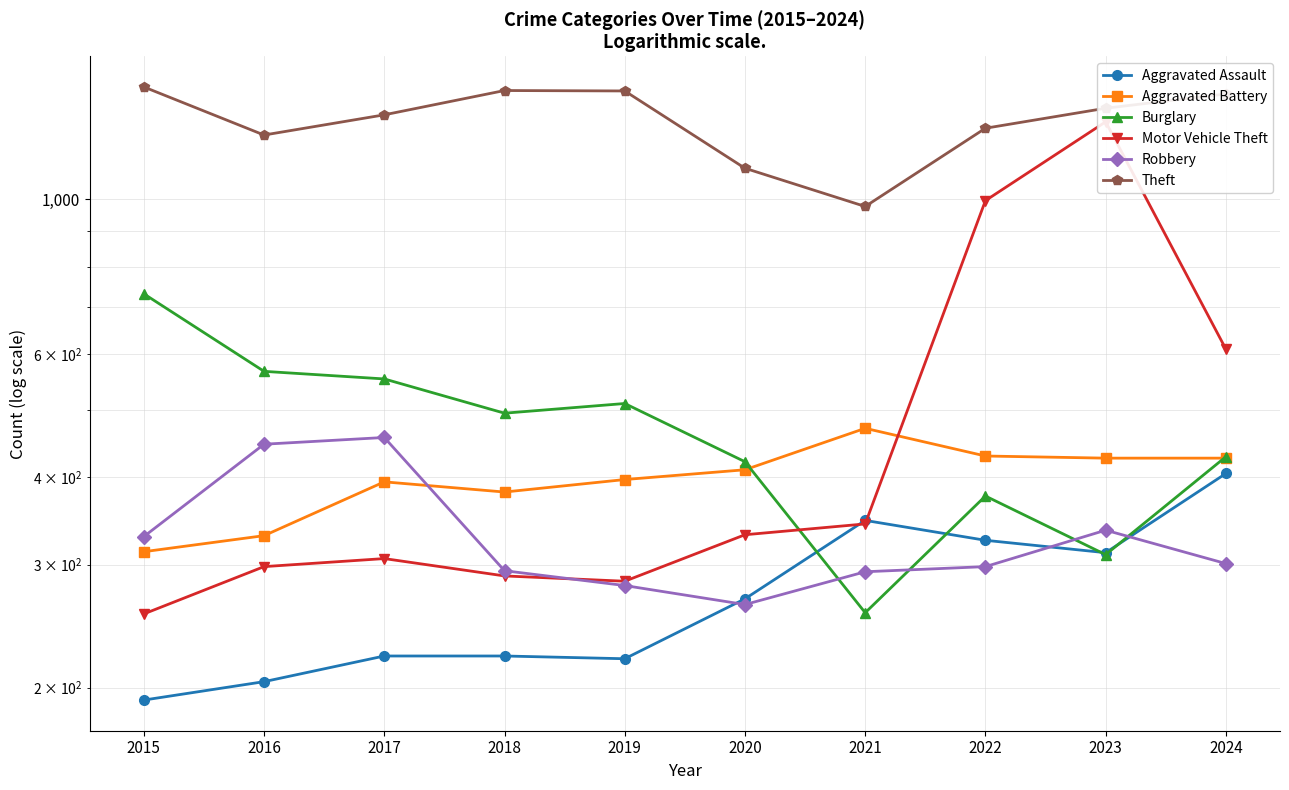

Where do Robbery and Burglary first cross each other?

2020 and 2021